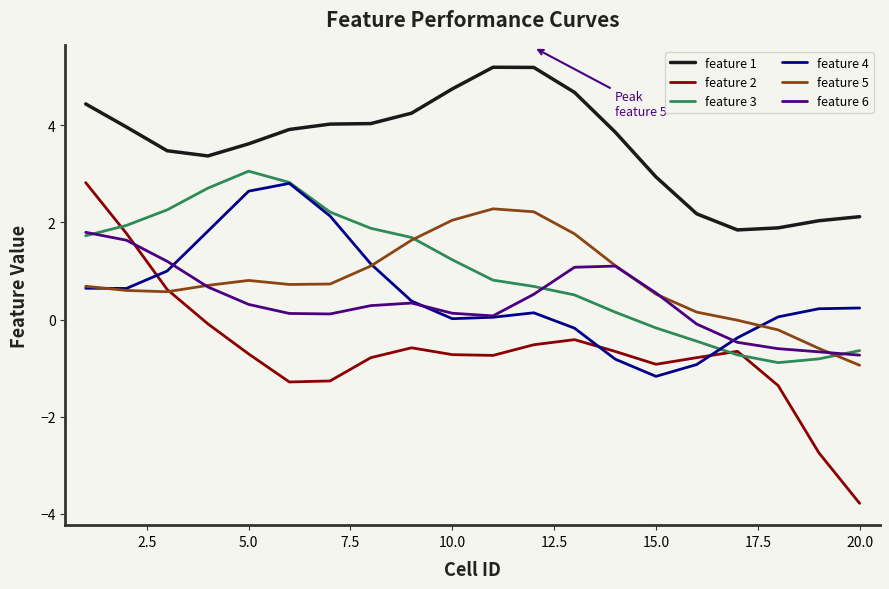

Which series has the widest spread of values?

feature 2